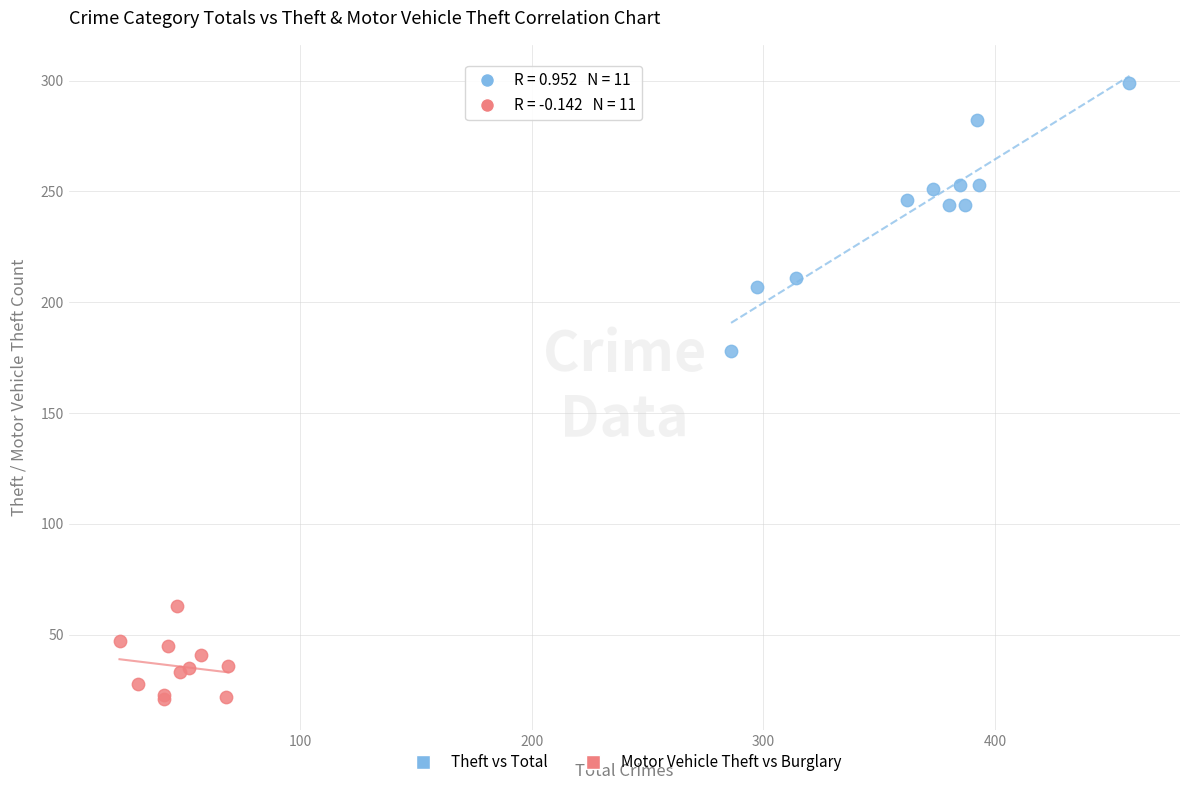

Which series has the largest Y range (max minus min)?

Theft vs Total